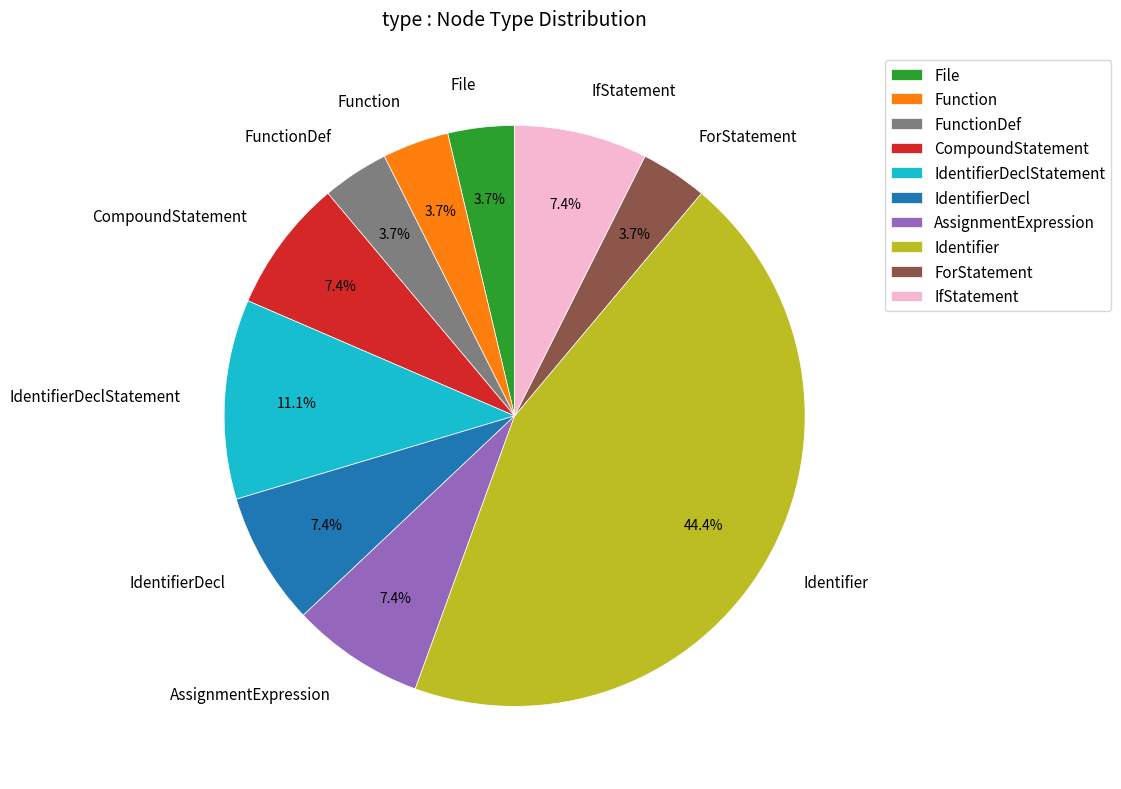

Count the number of slices in the pie.

10